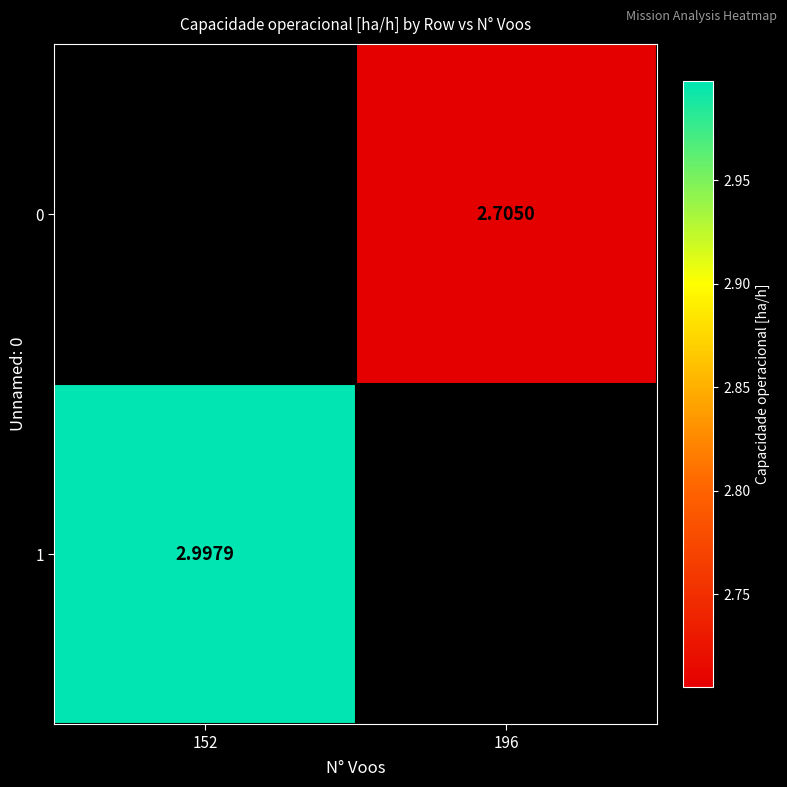

Where does the 0 series first go above 2?

196